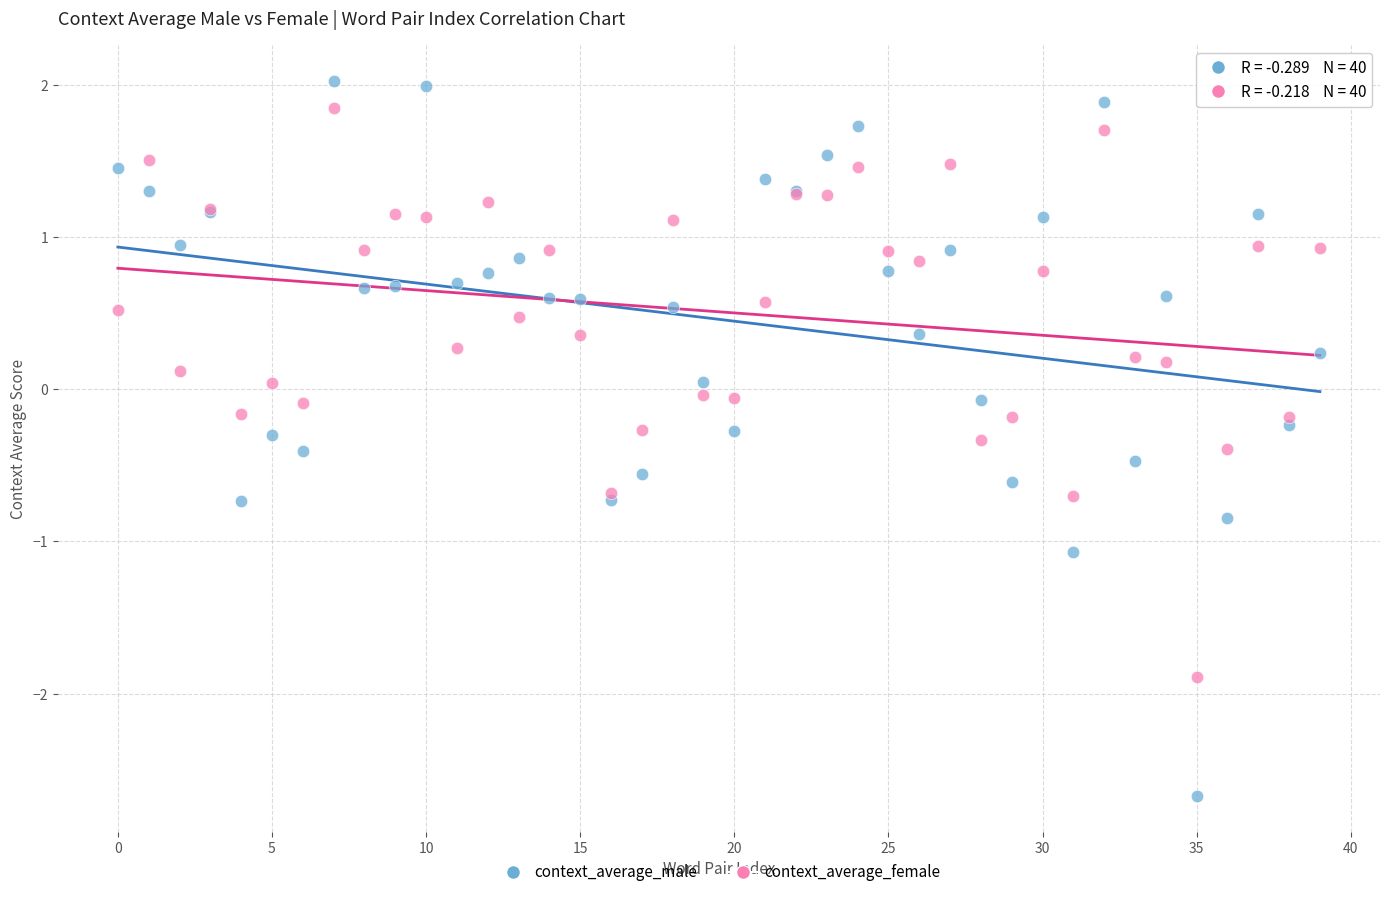

Which series has the largest Y range (max minus min)?

context_average_male